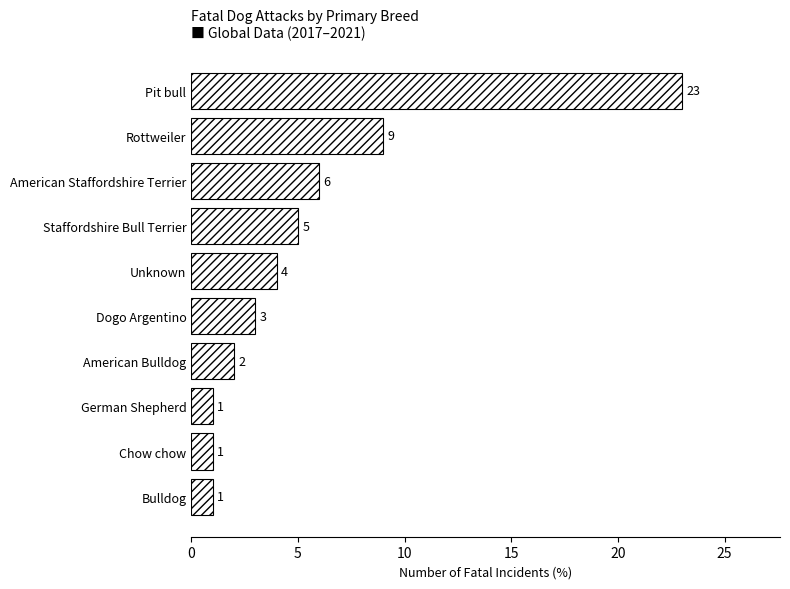

The value at Unknown is 5. True or false?

False